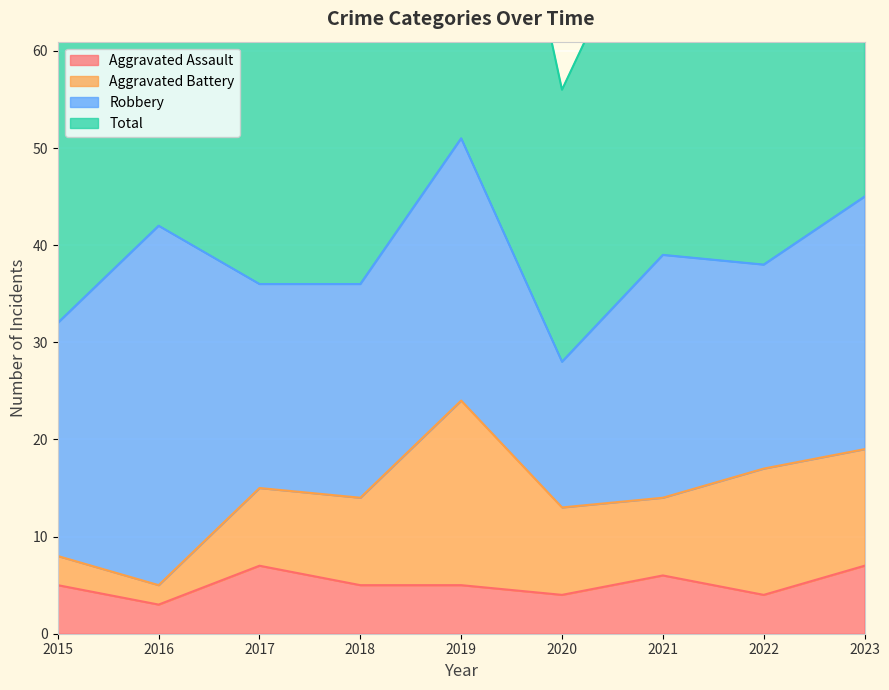

The Aggravated Assault series shows 4 at 2022. True or false?

True